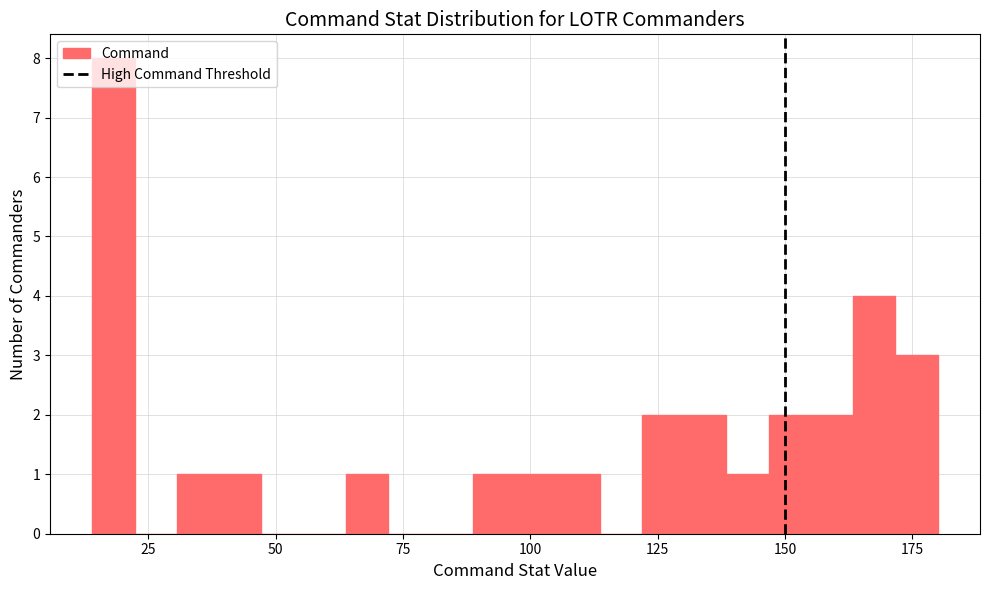

Read against the x-axis, roughly where is the centre of the tallest bar?

20